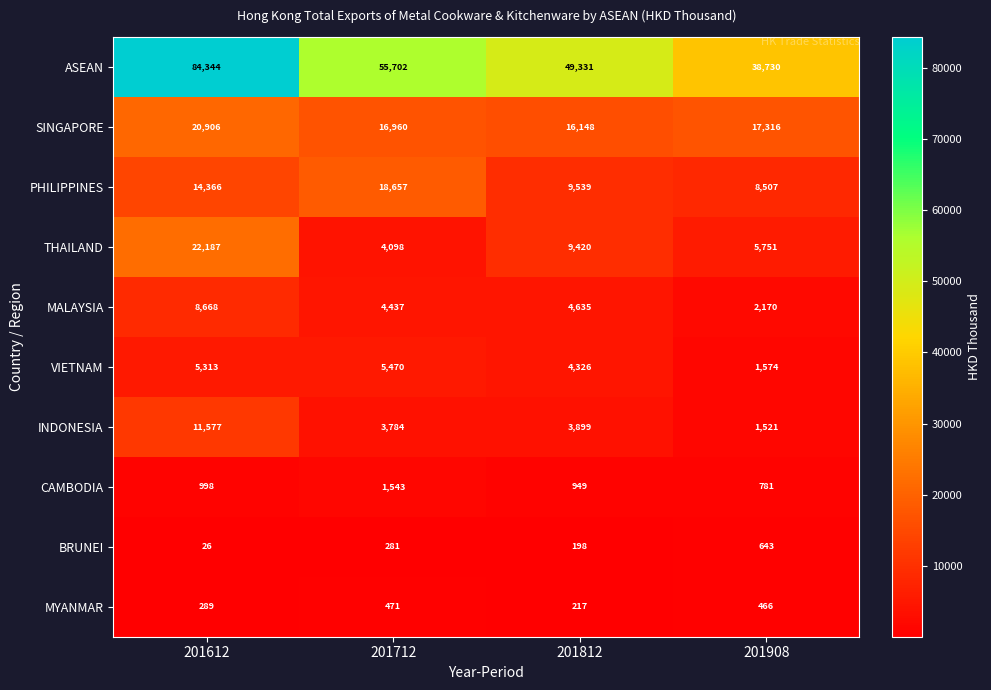

What value does the SINGAPORE series have at 201812, to the nearest 50?

16150